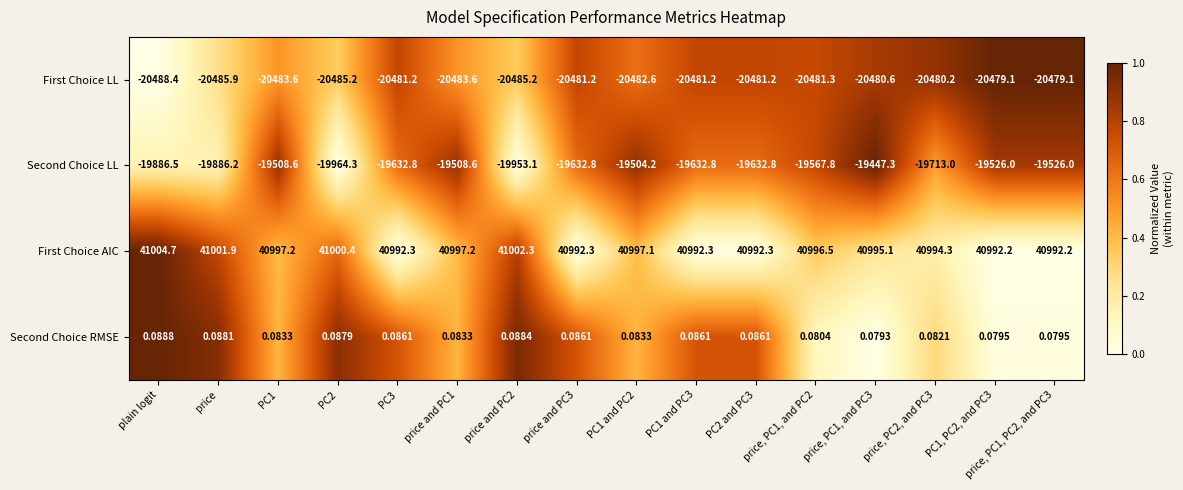

What is the total value across all series at price and PC2?

564.1